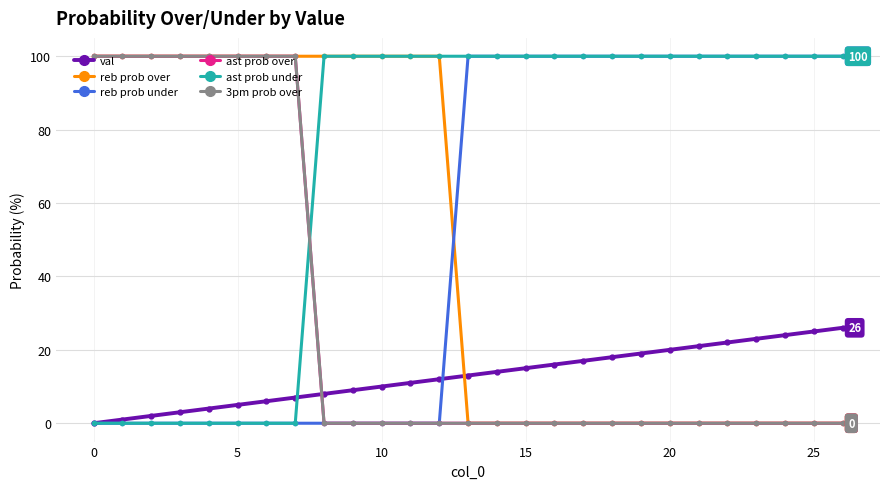

Which series has the widest spread of values?

reb prob over